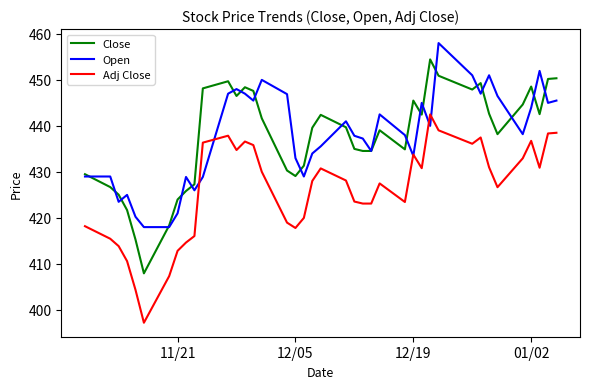

What is the greatest value displayed?

458.0